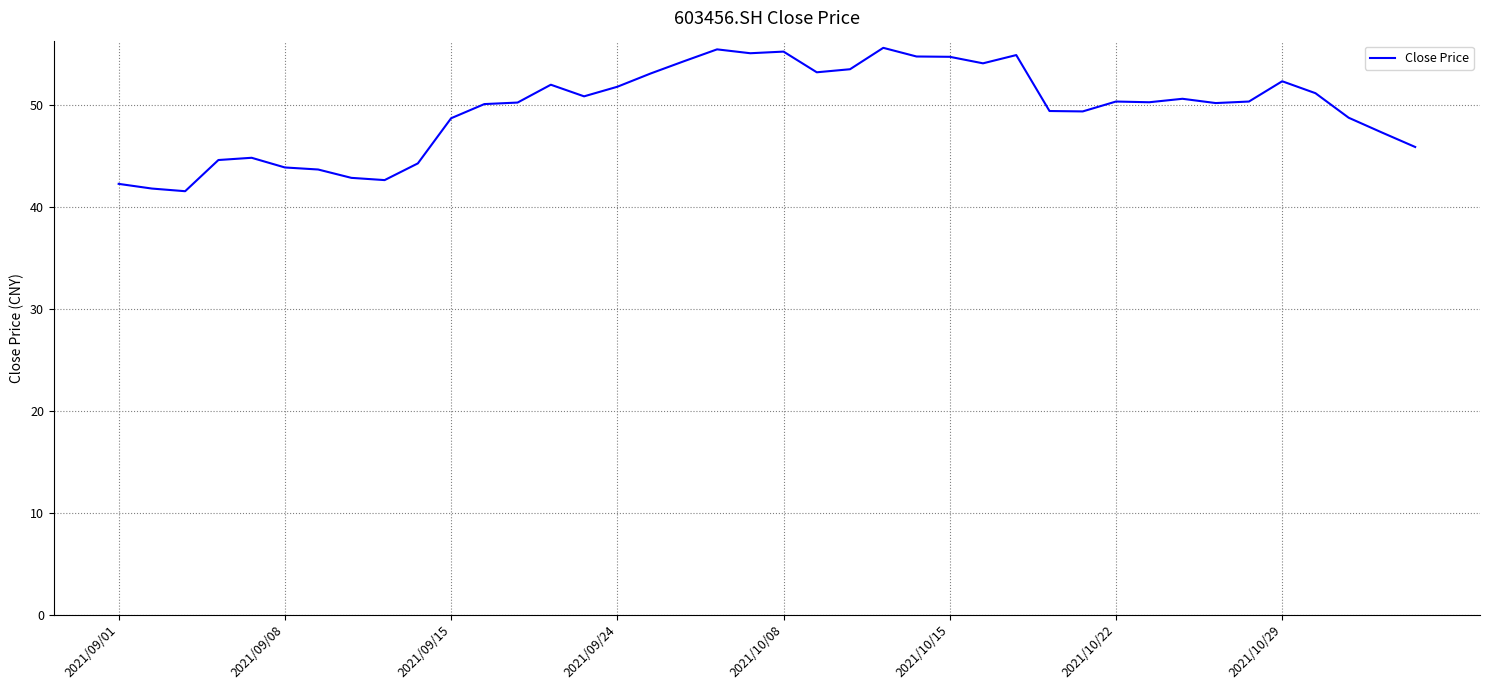

What is the maximum value shown in the chart?

55.6